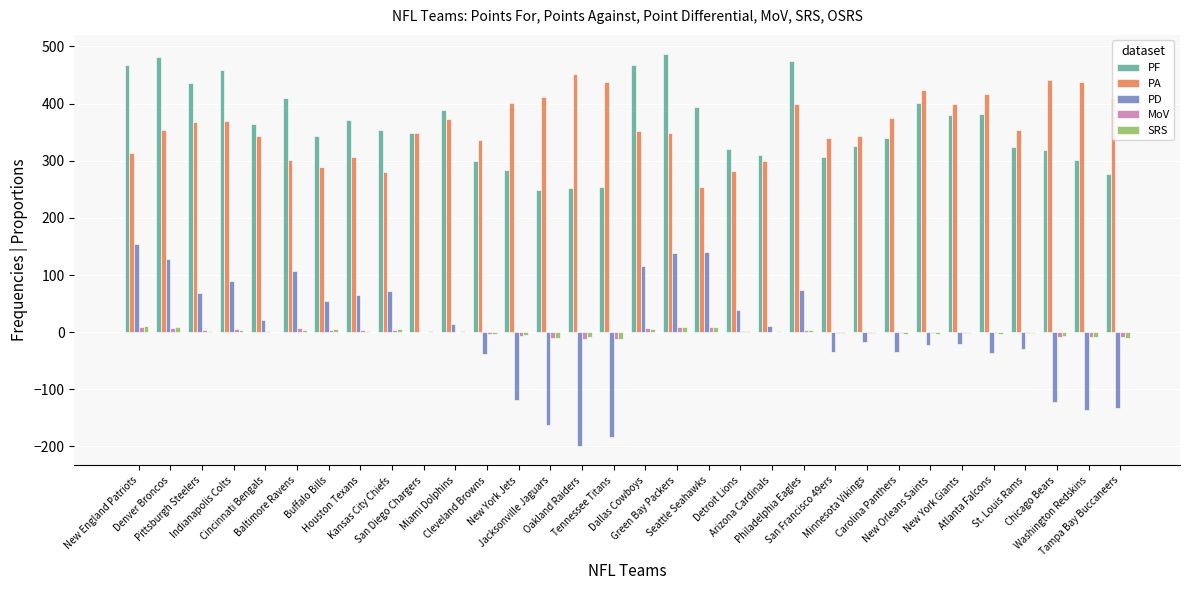

What is the maximum value shown in the chart?

486.0